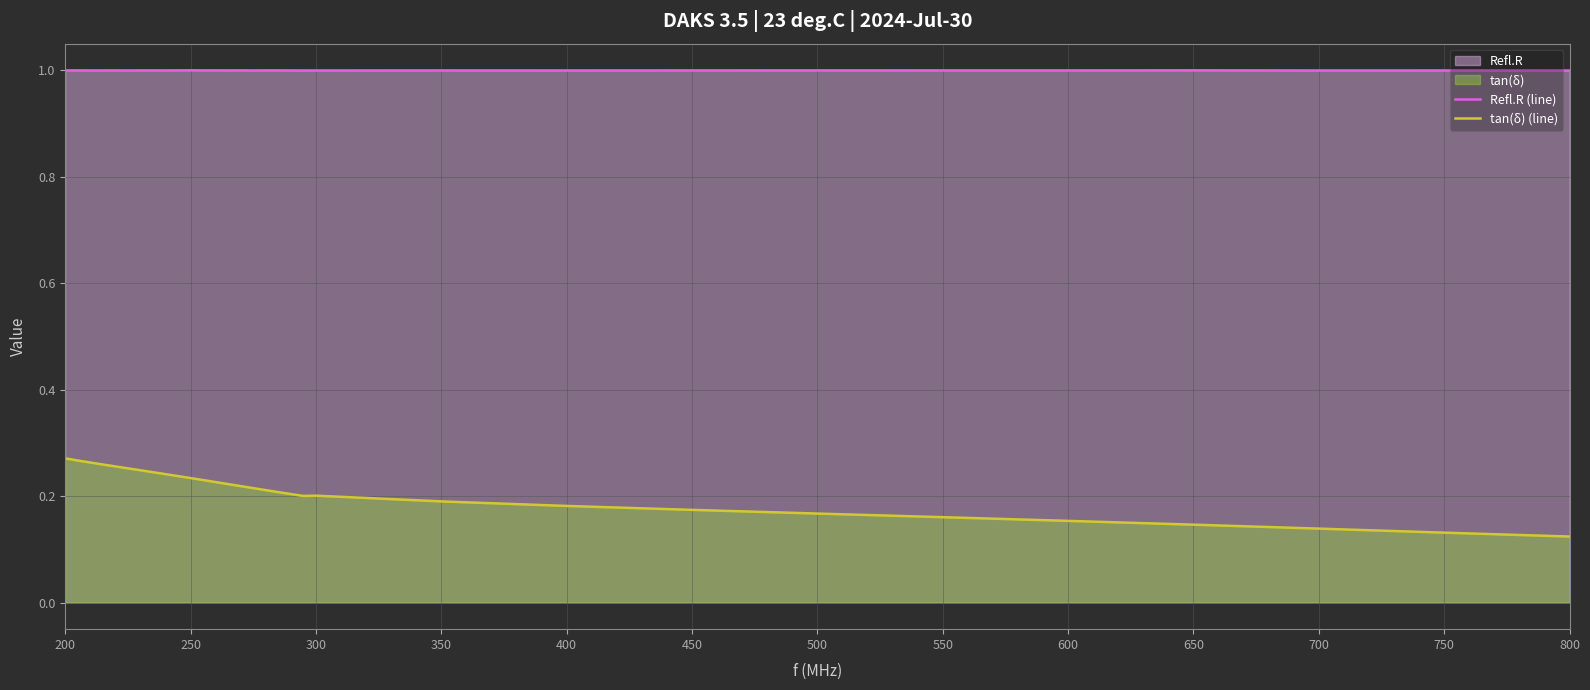

List the series in order of their overall mean, highest first.

Refl.R (line), tan(δ) (line)